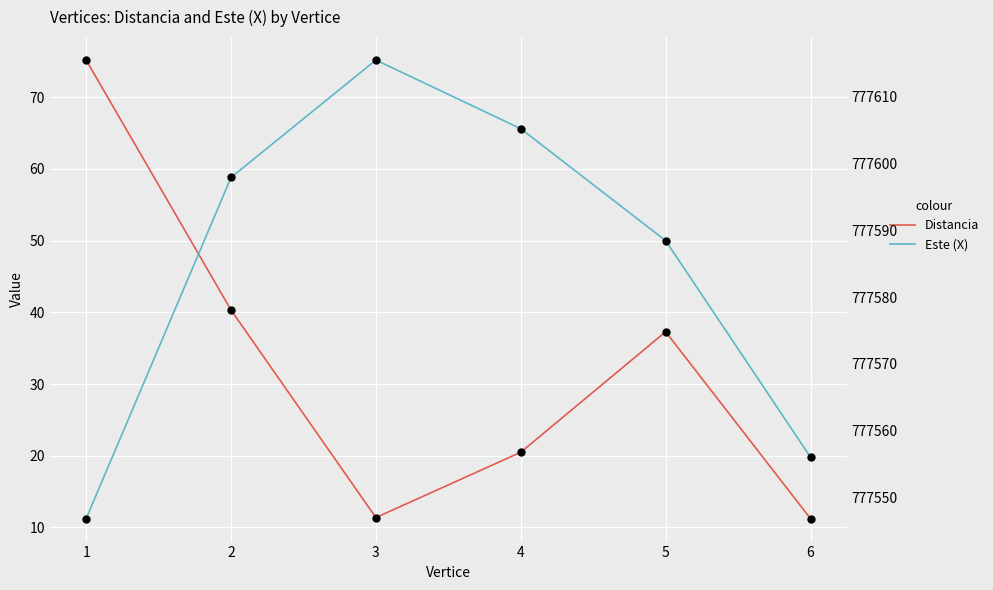

Is the value of Distancia at 5 greater than the value of Este (X) at 5?

No